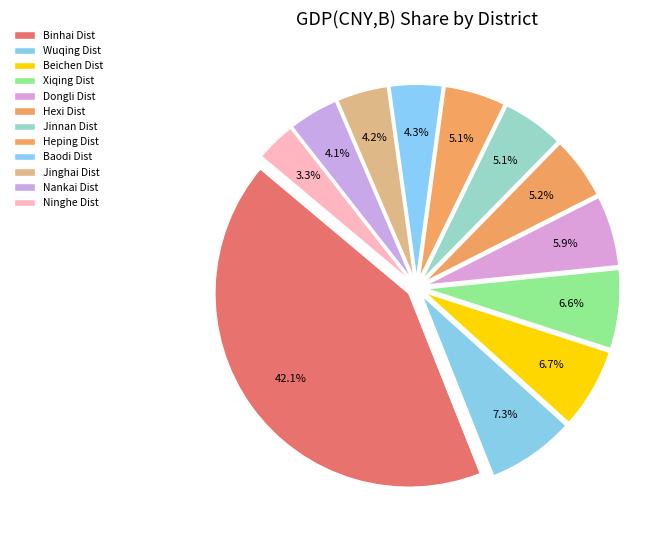

Rank the categories by value from highest to lowest.

Binhai Dist, Wuqing Dist, Beichen Dist, Xiqing Dist, Dongli Dist, Hexi Dist, Jinnan Dist, Heping Dist, Baodi Dist, Jinghai Dist, Nankai Dist, Ninghe Dist